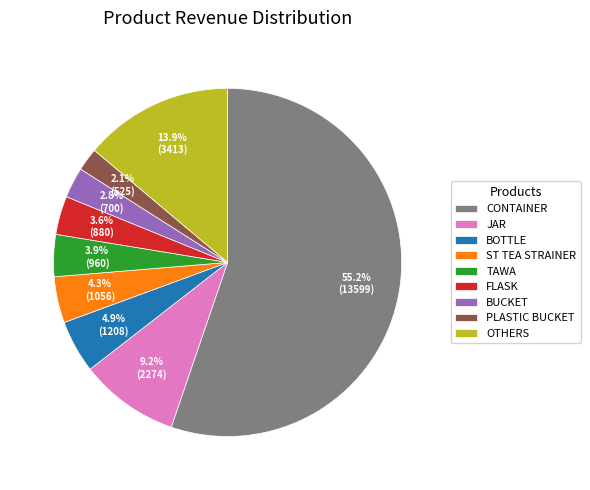

Which has a higher value, PLASTIC BUCKET or CONTAINER?

CONTAINER